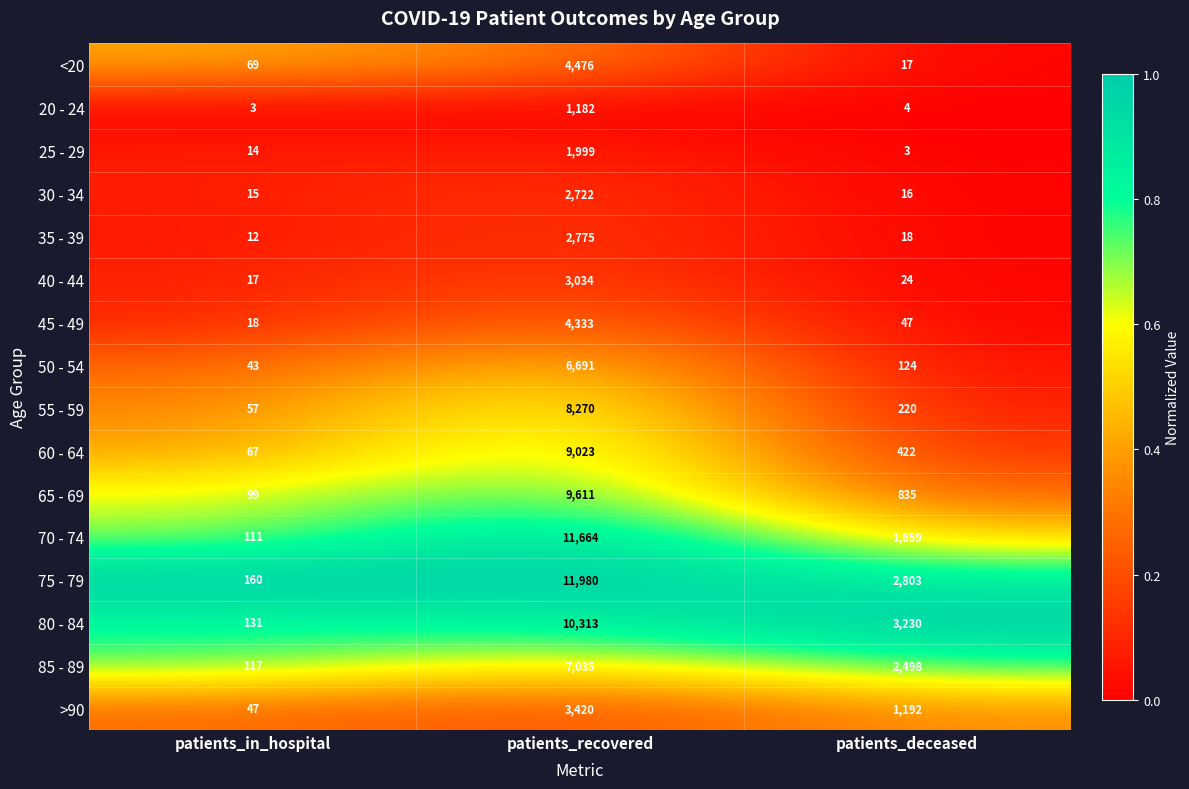

Which series has the largest total across all categories?

75 - 79